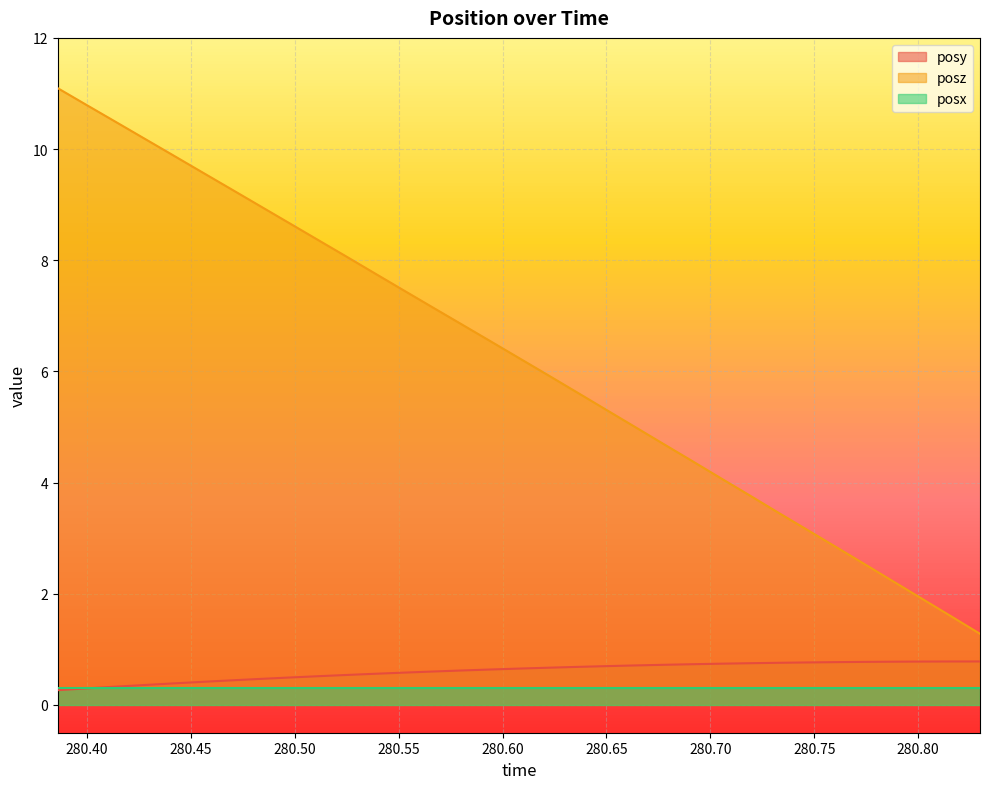

What is the smallest value displayed?

0.3